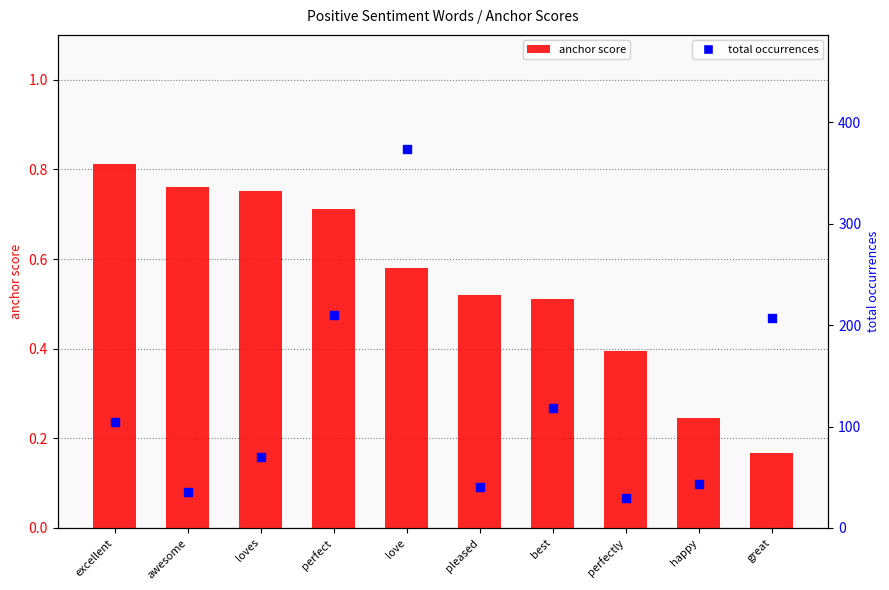

Which series contains the highest Y value?

total occurrences